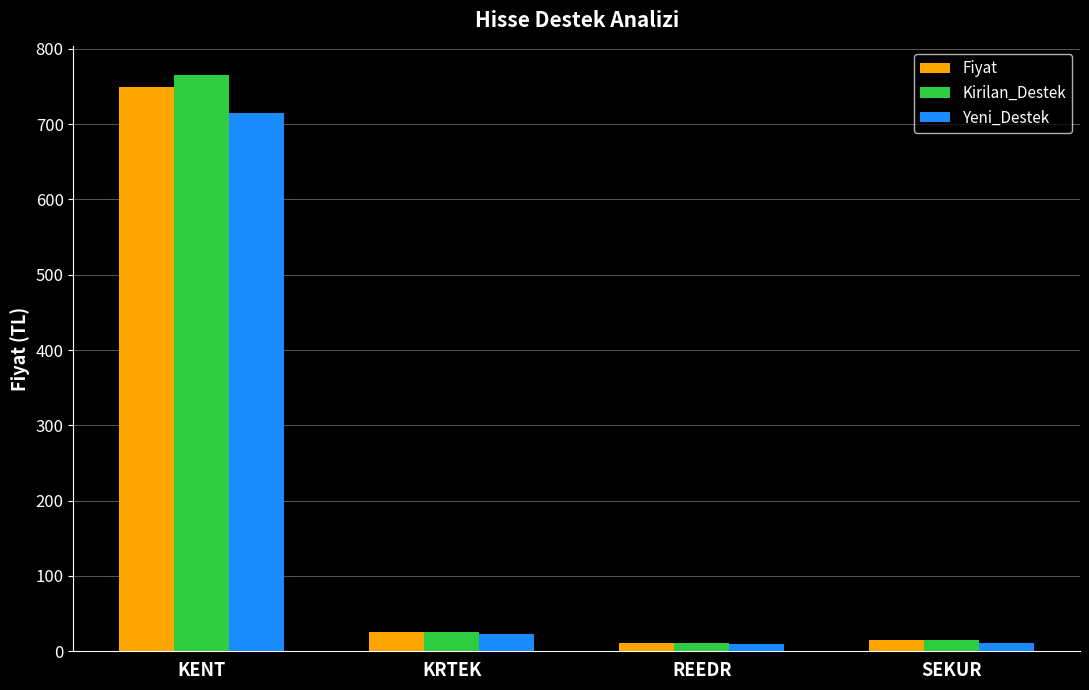

What is the value of the Yeni_Destek bar at the 1st from the left?

714.5